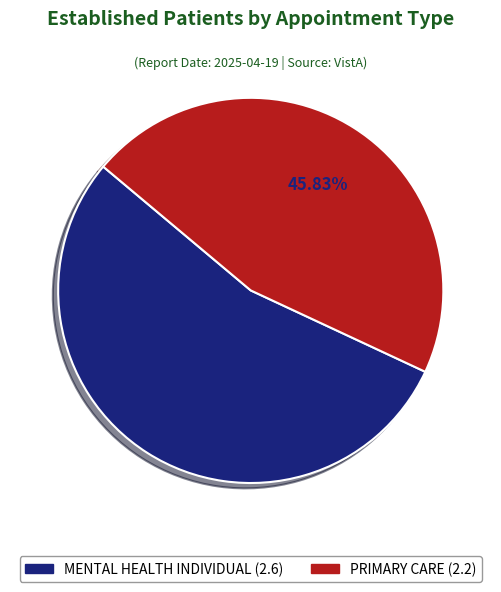

Rank the categories by value from highest to lowest.

MENTAL HEALTH INDIVIDUAL, PRIMARY CARE